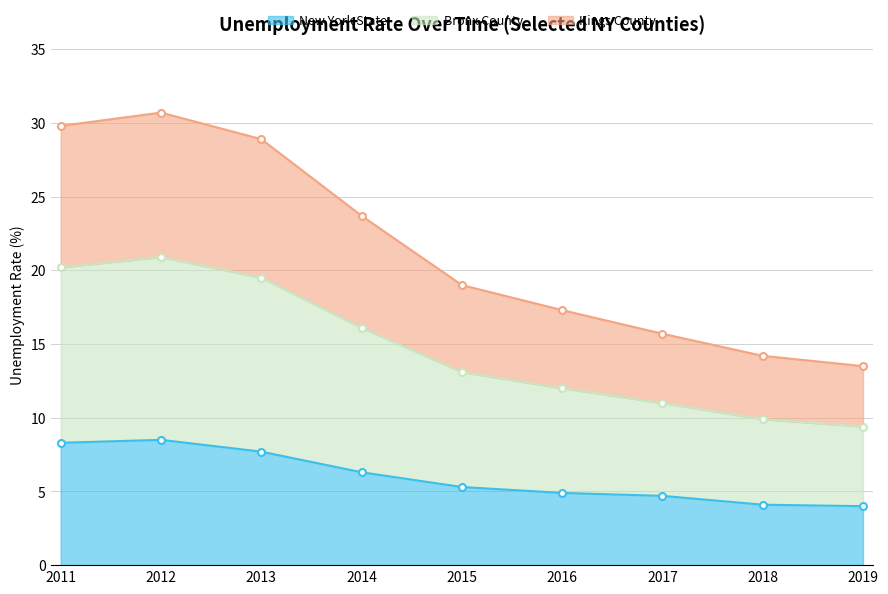

Does the chart have visible grid lines?

Yes